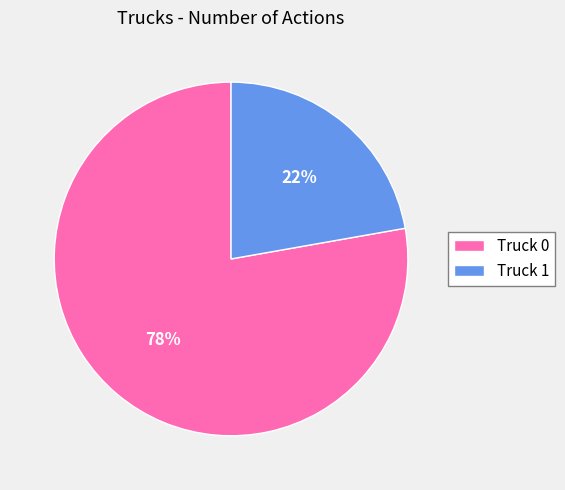

Which category has the biggest portion of the pie?

Truck 0